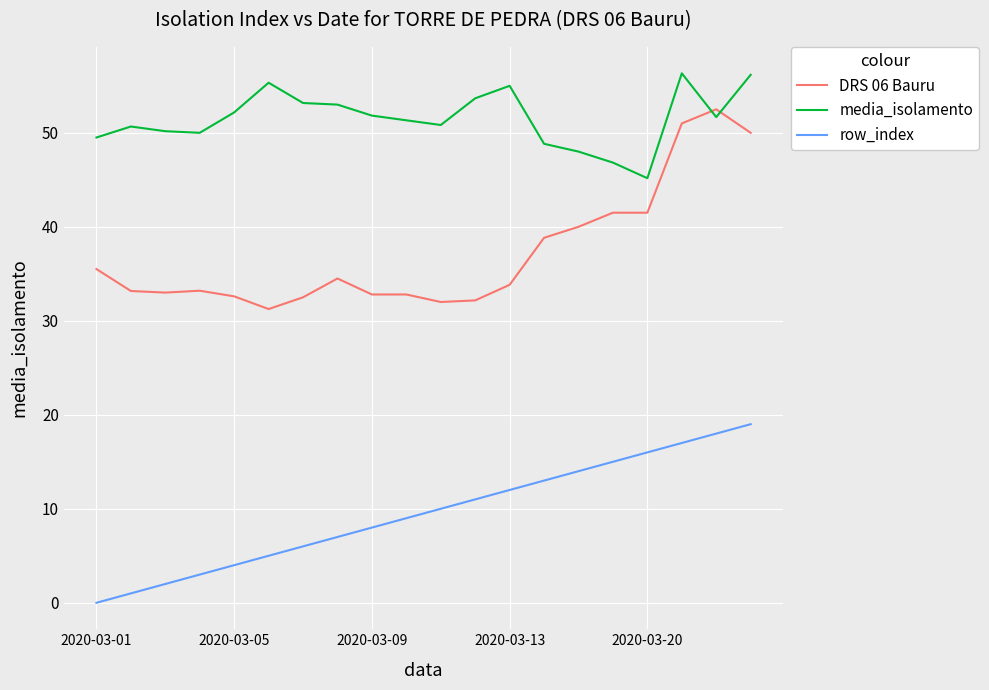

What is the difference between the maximum and minimum values in the row_index series?

19.0